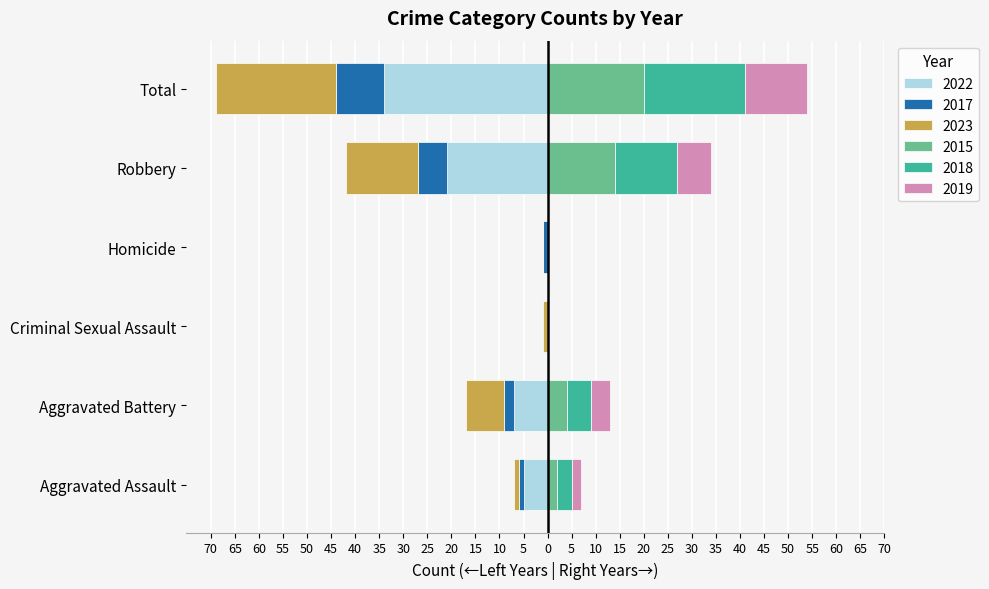

Count the number of categories in the chart.

6